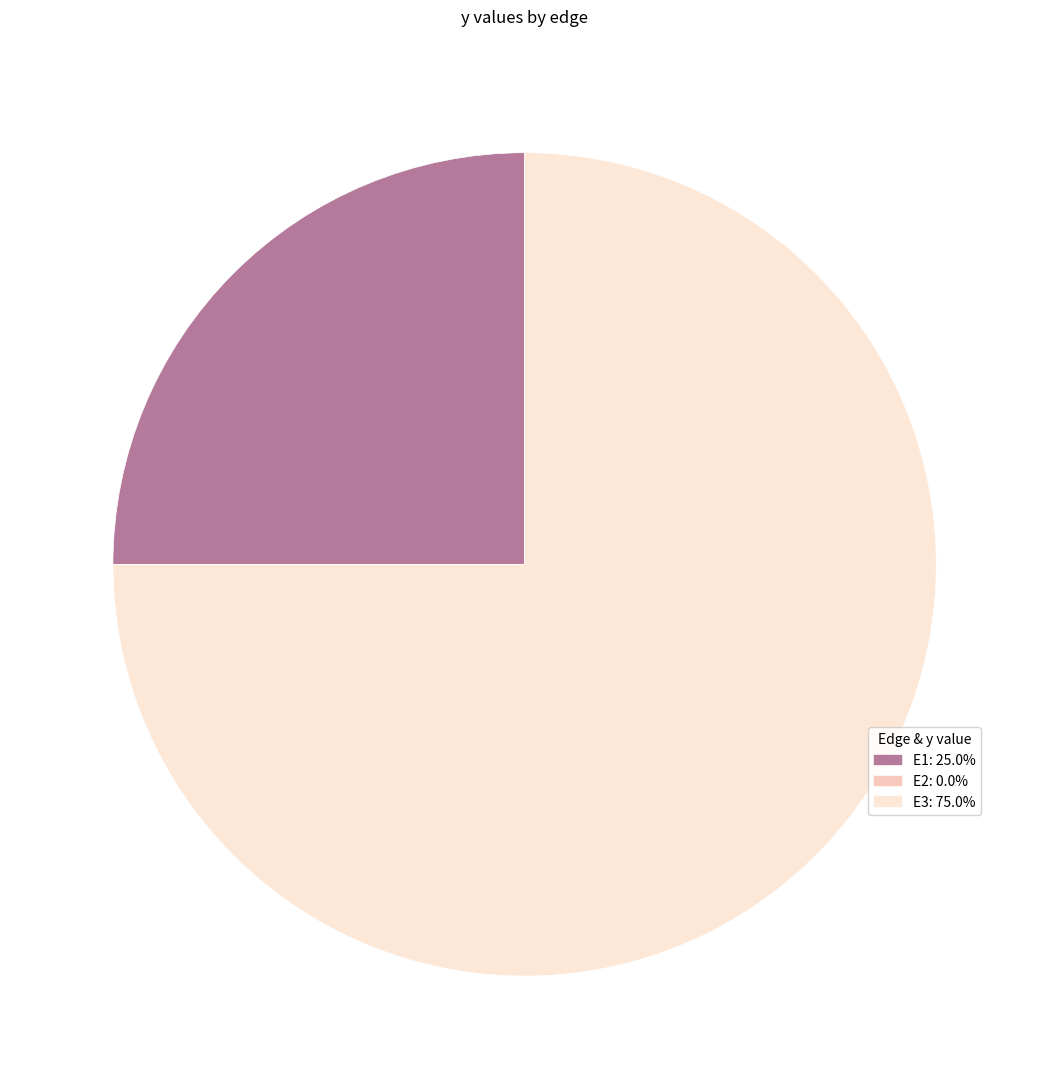

Between E3 and E1, which is larger?

E3